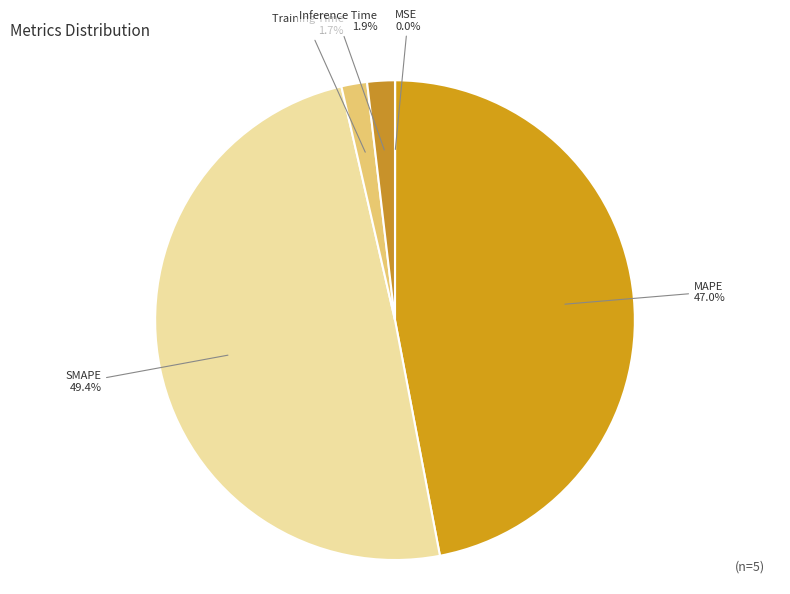

Does any single category account for the majority?

No